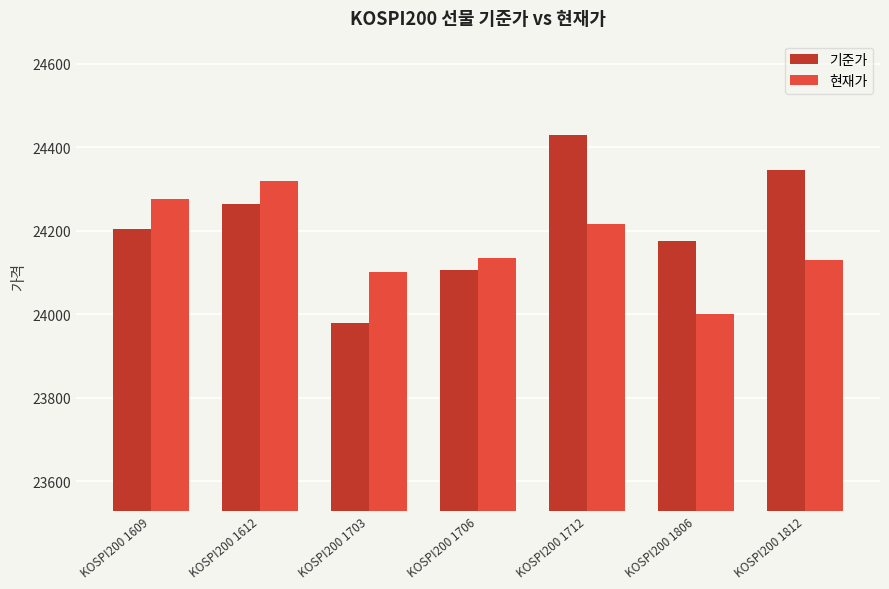

What is the difference between the maximum and minimum values in the 현재가 series?

320